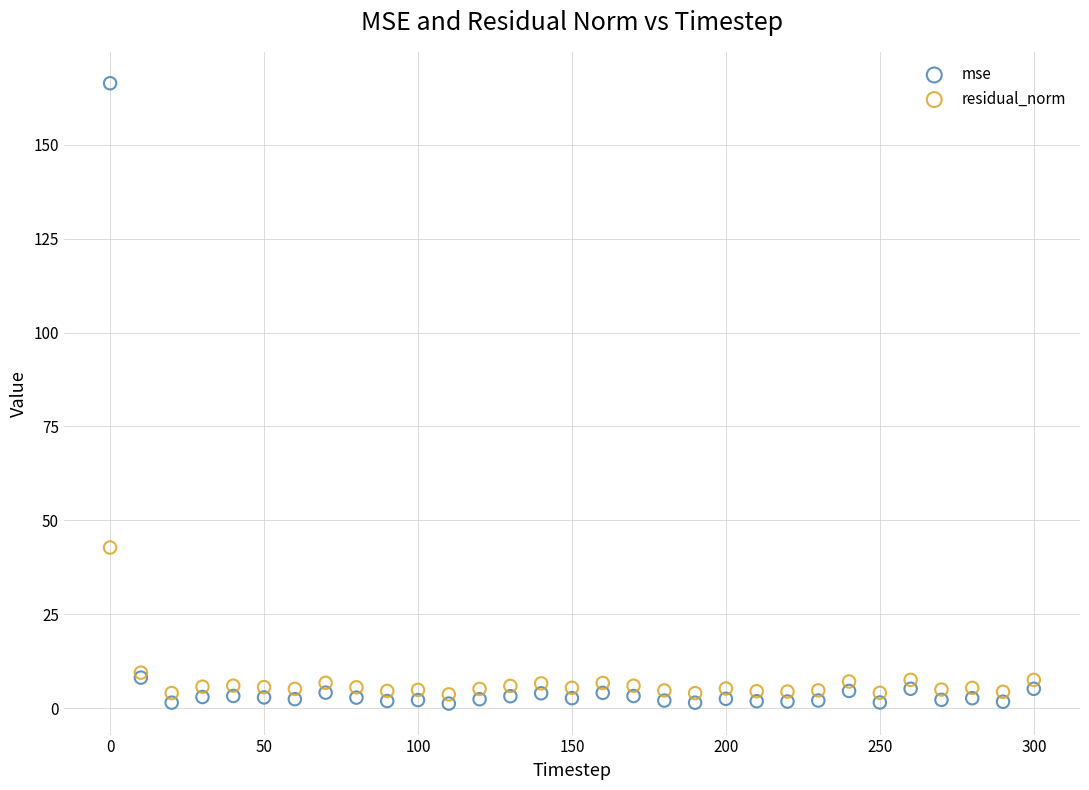

Which series contains the lowest Y value?

mse